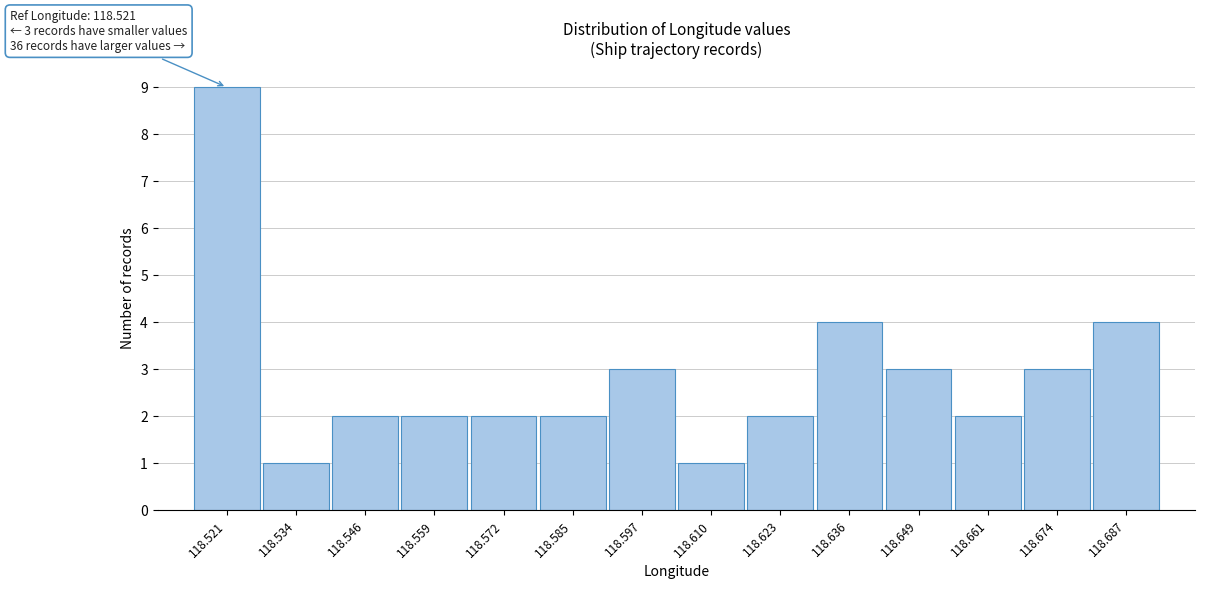

Reading left to right, extract all data points from this chart.

9	1	2	2	2	2	3	1	2	4	3	2	3	4